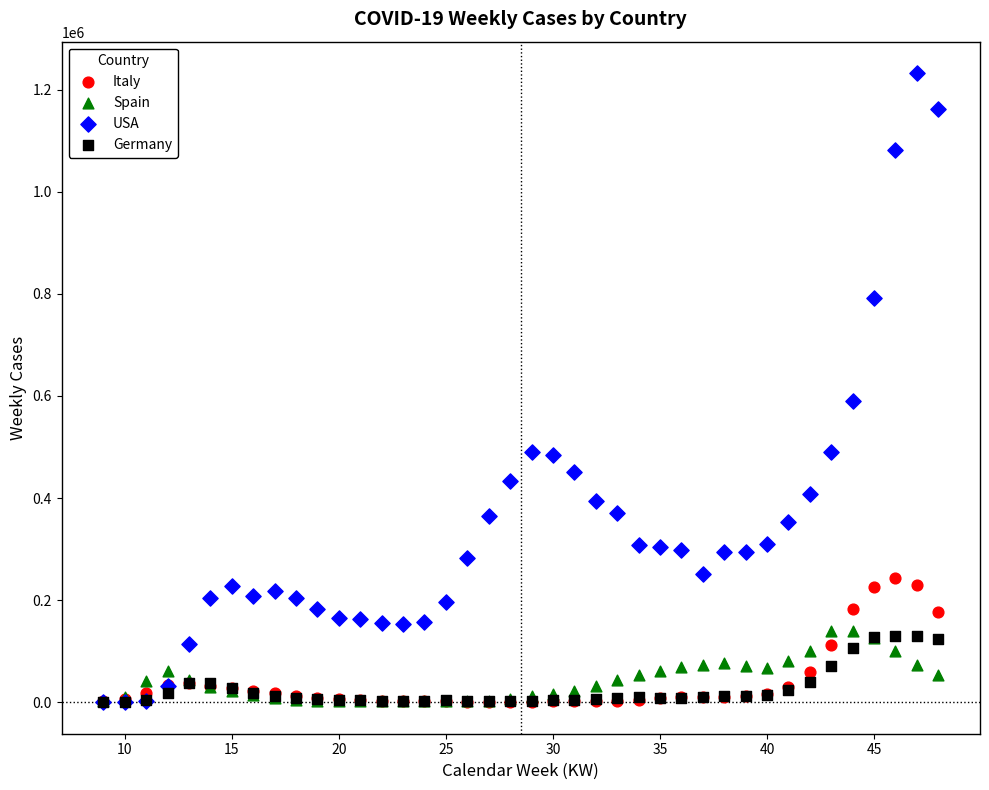

Across all series, what Y value is closest to 616230?

590477